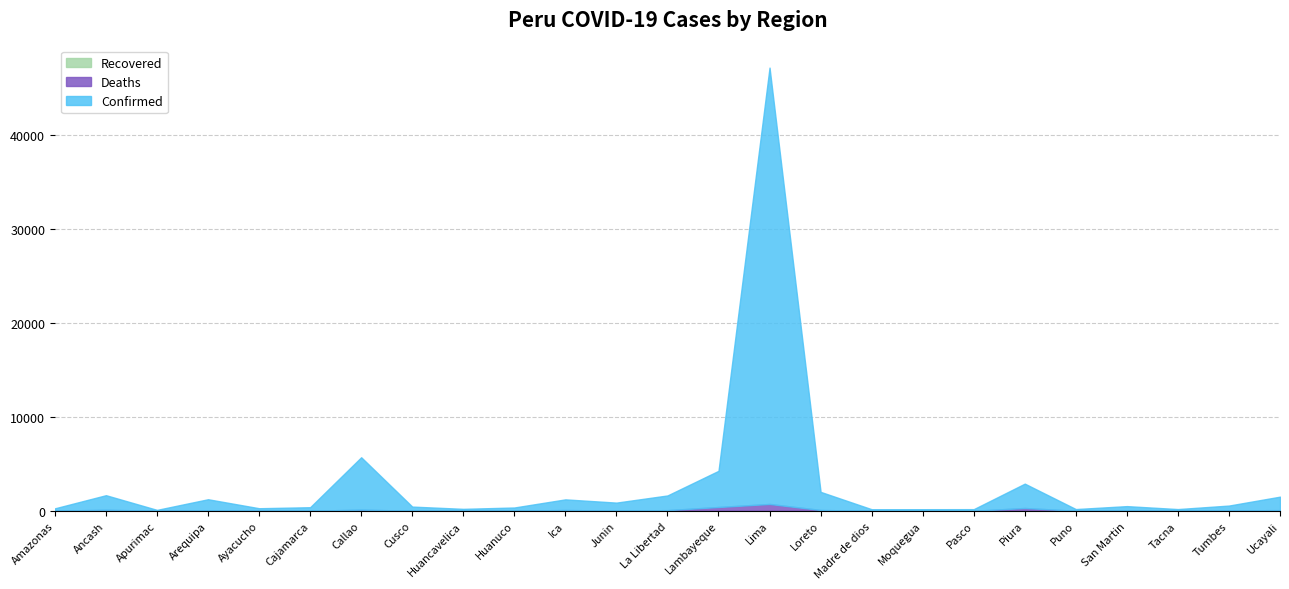

What is the difference between the maximum and minimum values in the Confirmed series?

47137